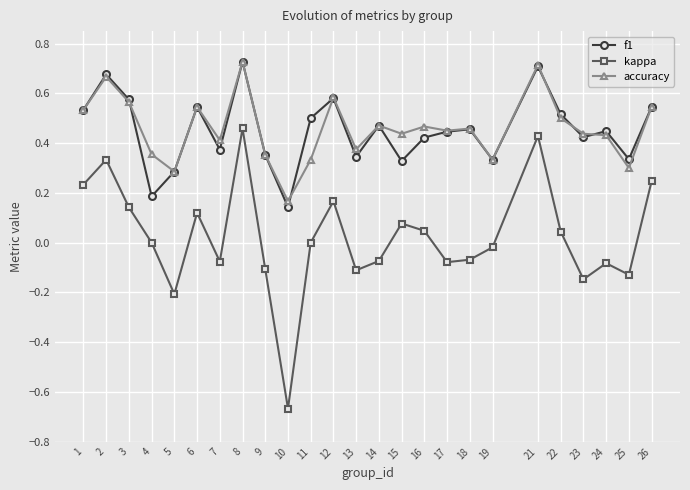

Which category has the highest value in the f1 series?

8